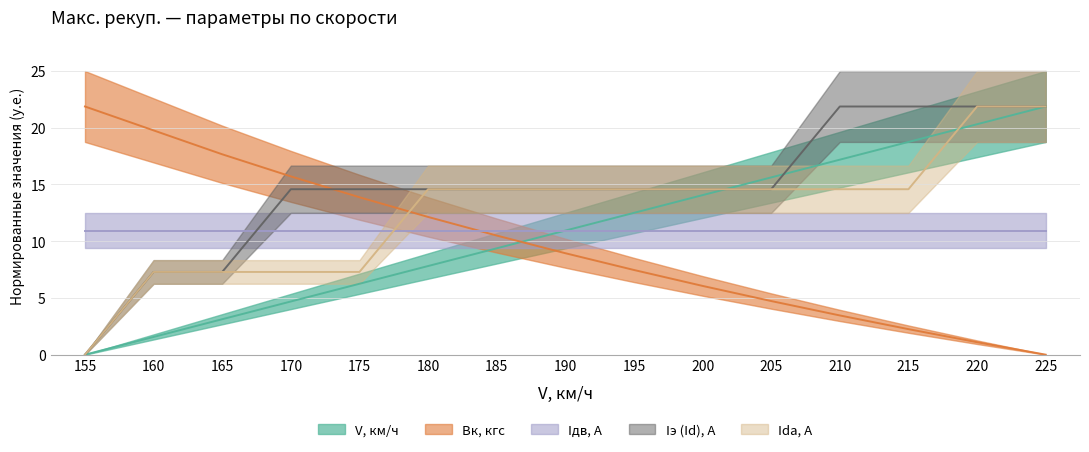

Does the chart have visible grid lines?

Yes